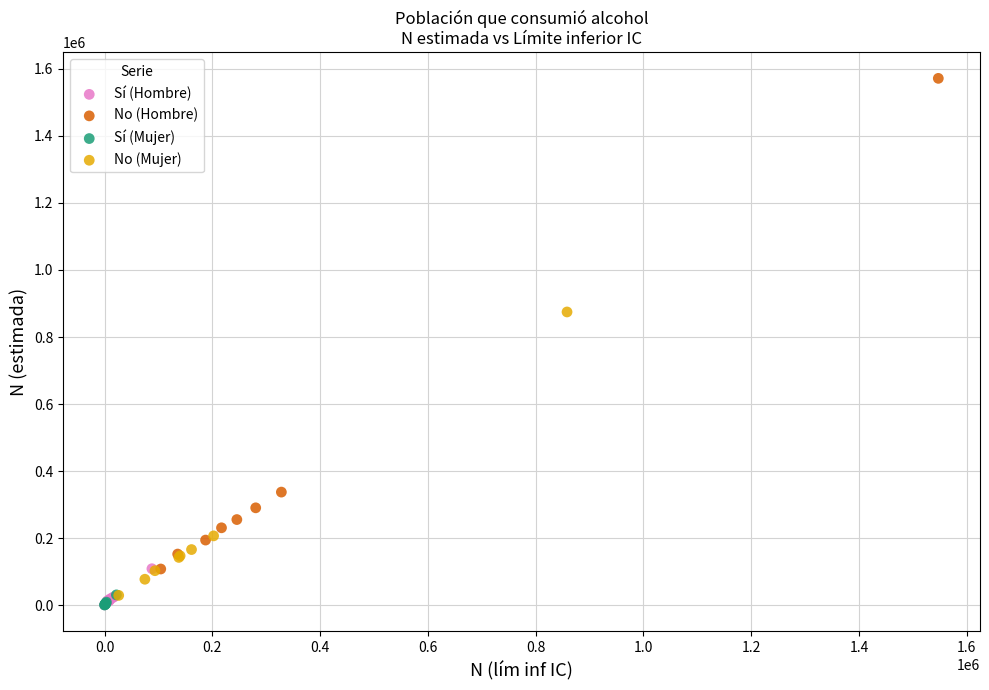

Which series has the largest Y range (max minus min)?

No (Hombre)